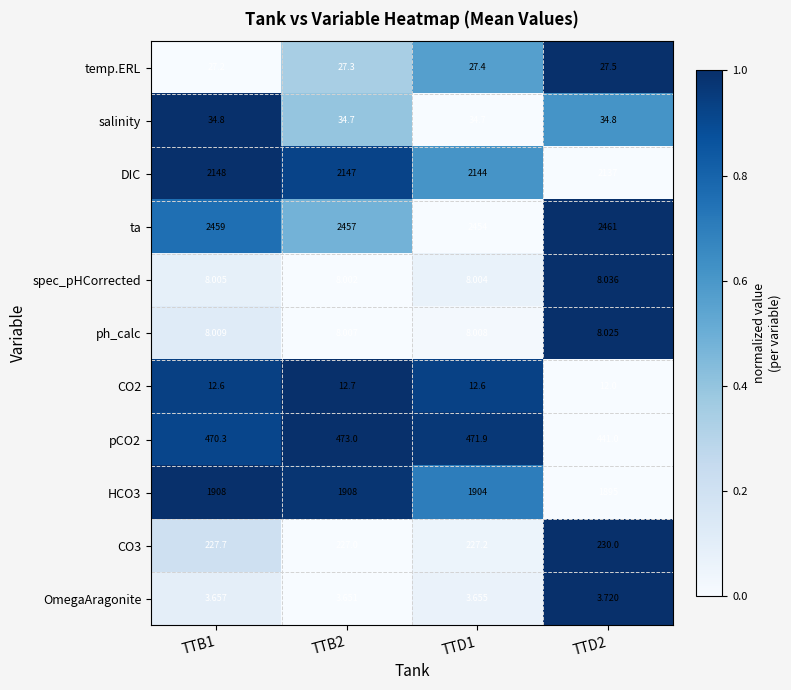

Which series changed the most between TTB1 and TTD1?

ta